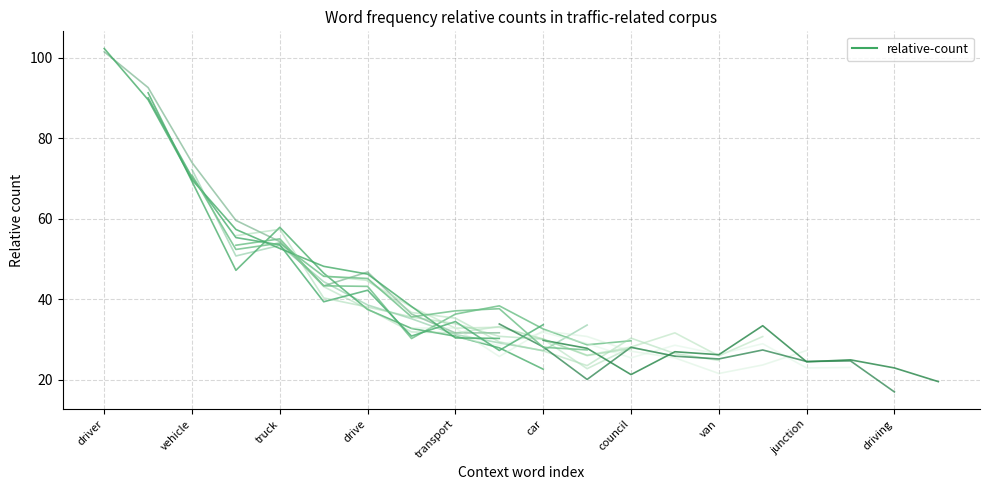

Reading left to right, extract all data points from this chart.

100	93	72	55	55	44	42	34	33	30	29	28	27	27	26	26	25	24	23	23